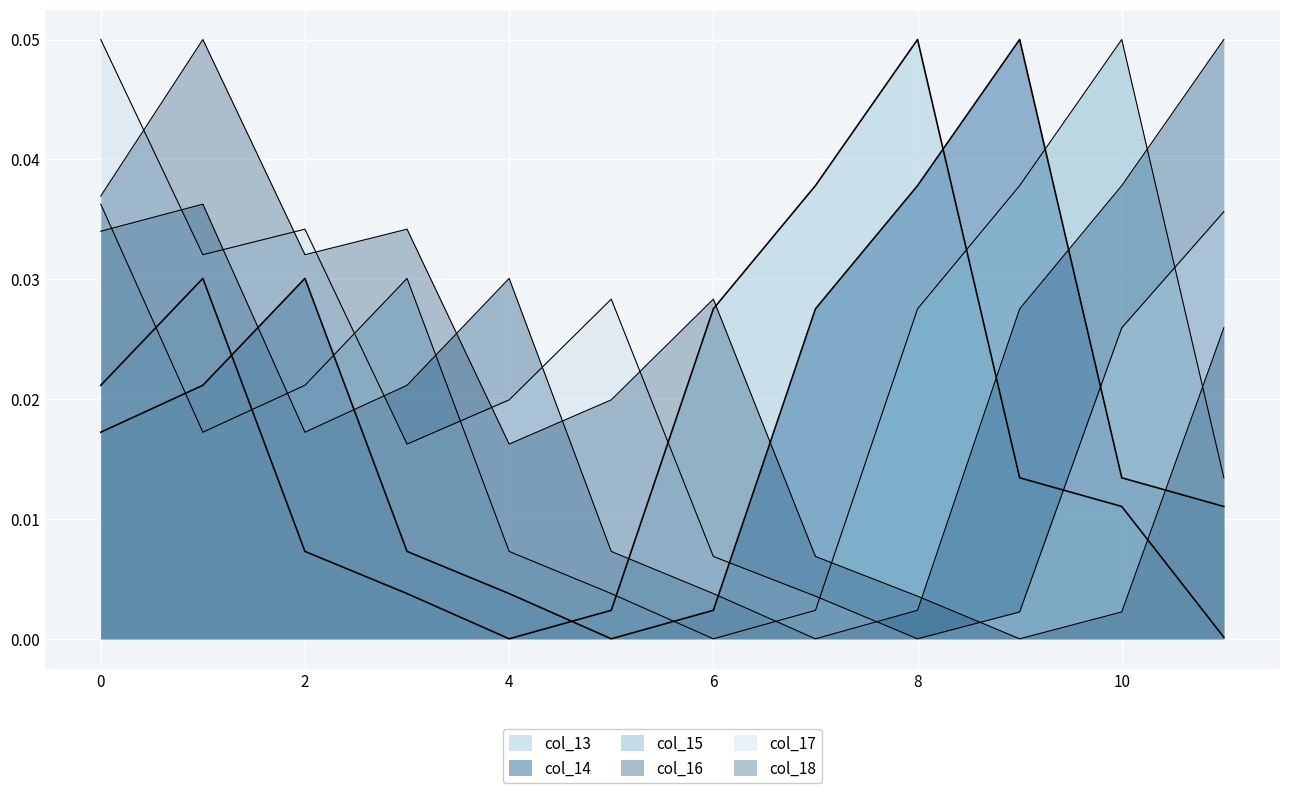

Is it true that col_13 equals 0.0 at 11?

False